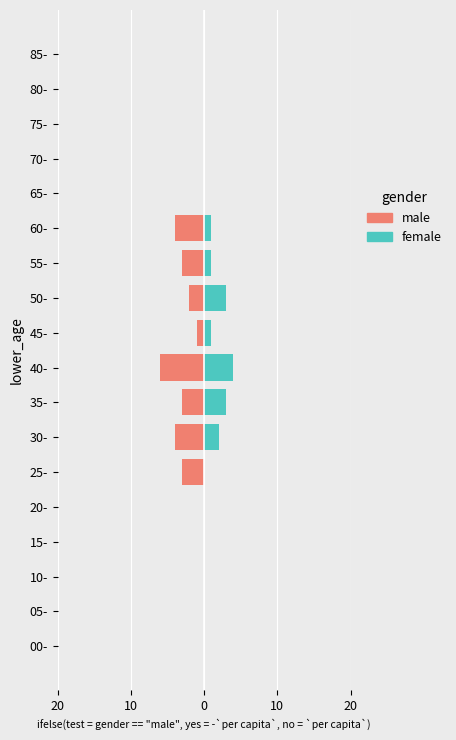

The male series shows -2 at 55-. True or false?

False